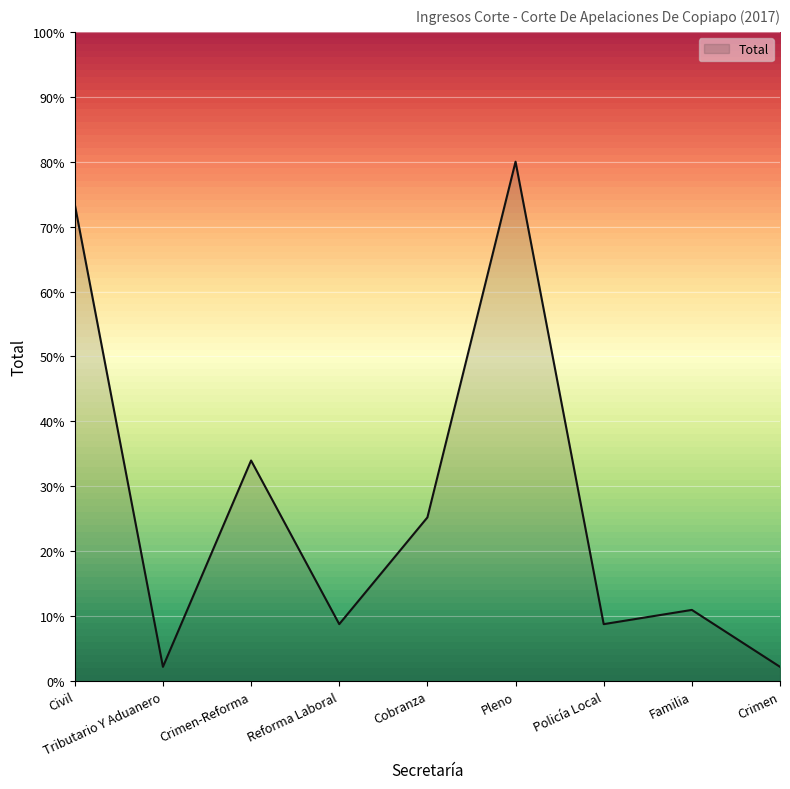

Which has a higher value, Cobranza or Reforma Laboral?

Cobranza